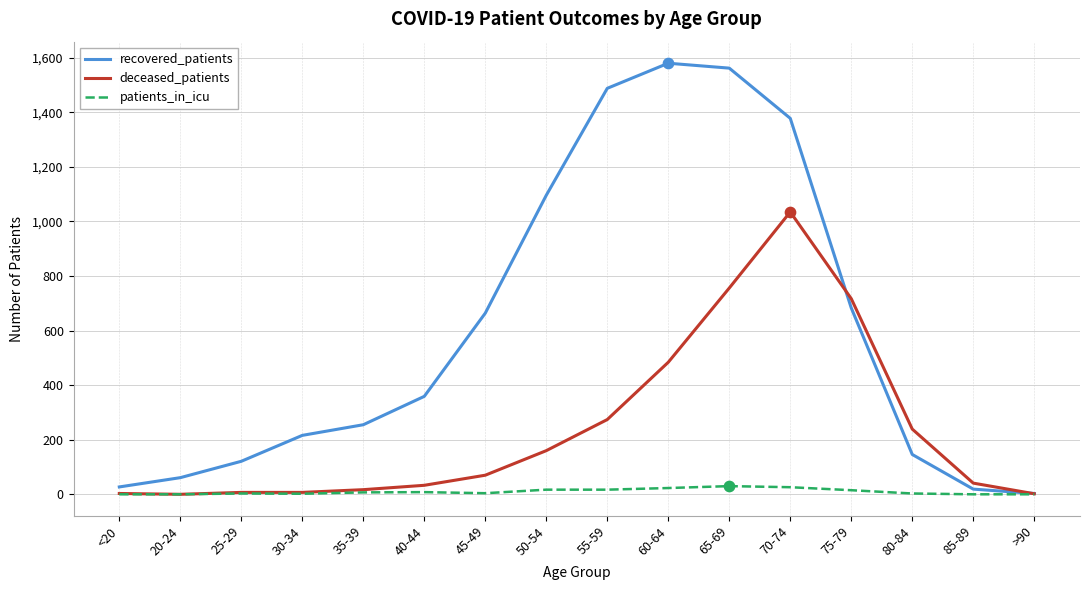

Is the value of deceased_patients at 80-84 greater than the value of patients_in_icu at 85-89?

Yes